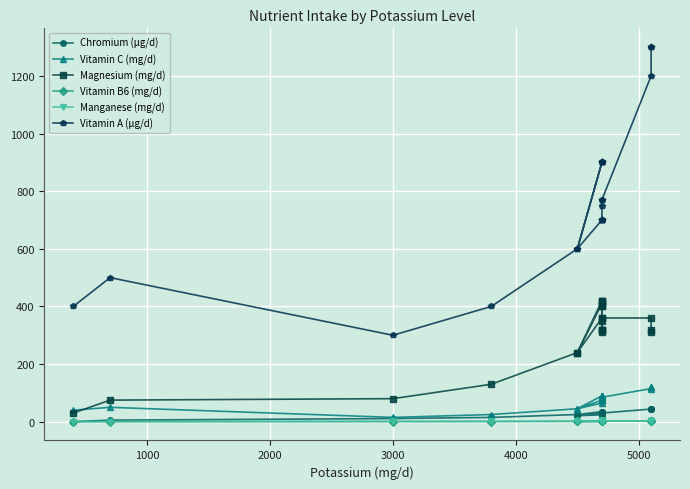

Which series has the widest spread of values?

Vitamin A (μg/d)